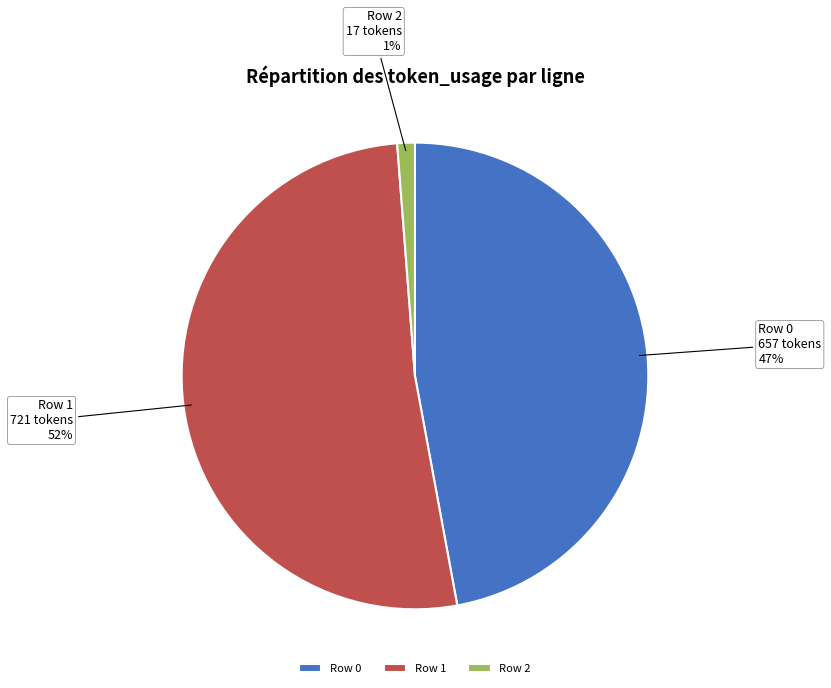

To the nearest percent, what portion does Row 0 represent?

47%